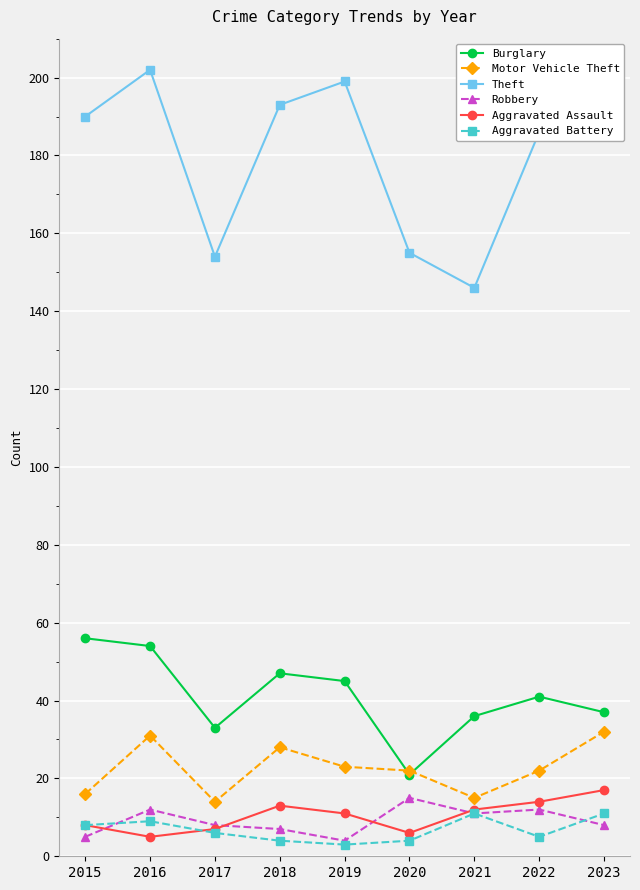

Which series has the widest spread of values?

Theft